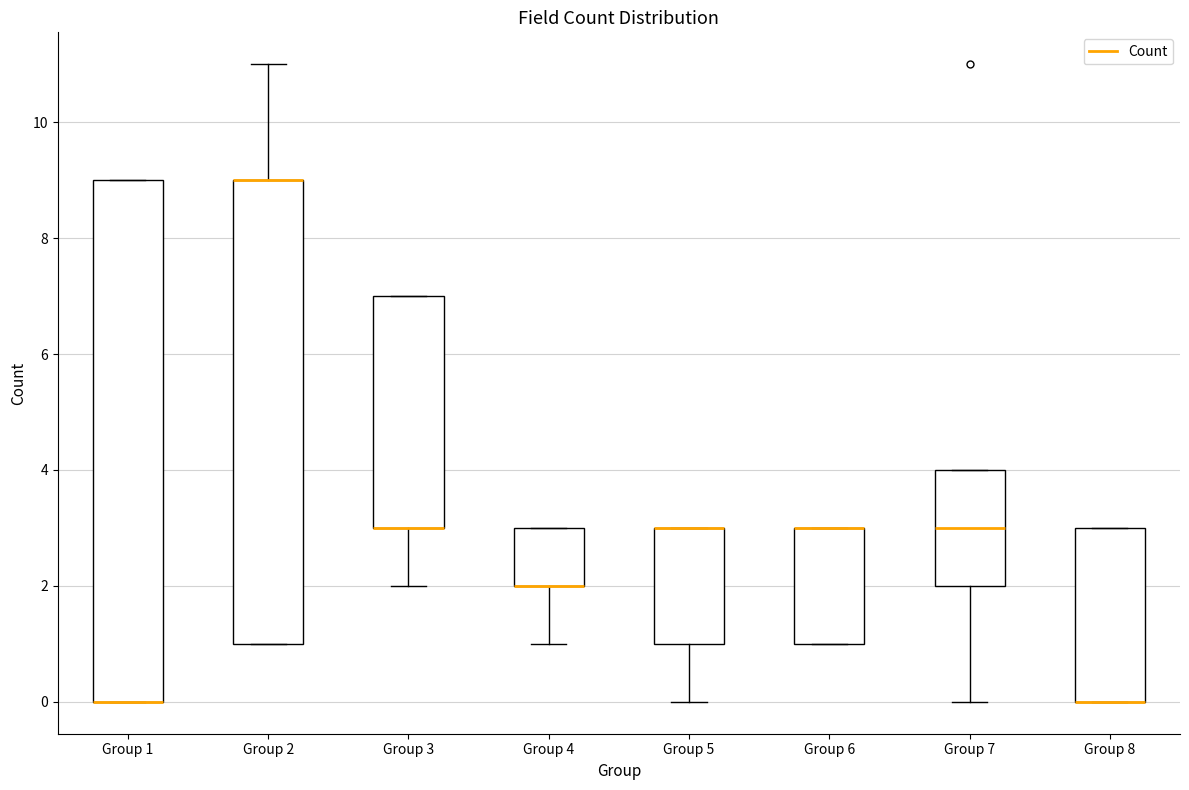

Where is the lower edge of the box for Group 2 on the y-axis? The values are not printed on the chart, so give them approximately, as read against the axis.

1